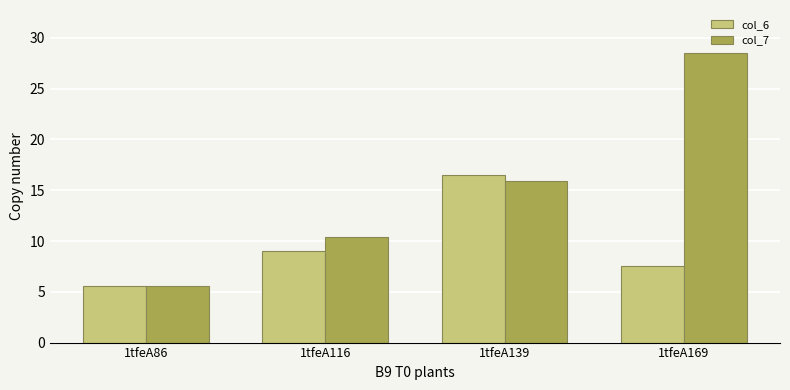

Which series has the widest spread of values?

col_7